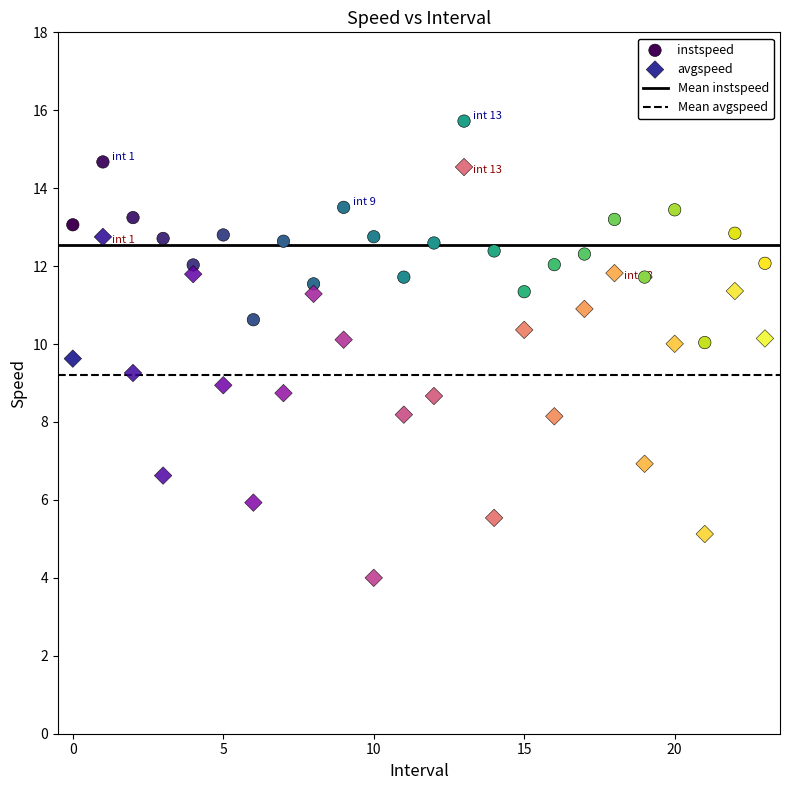

Which series has the largest Y range (max minus min)?

avgspeed